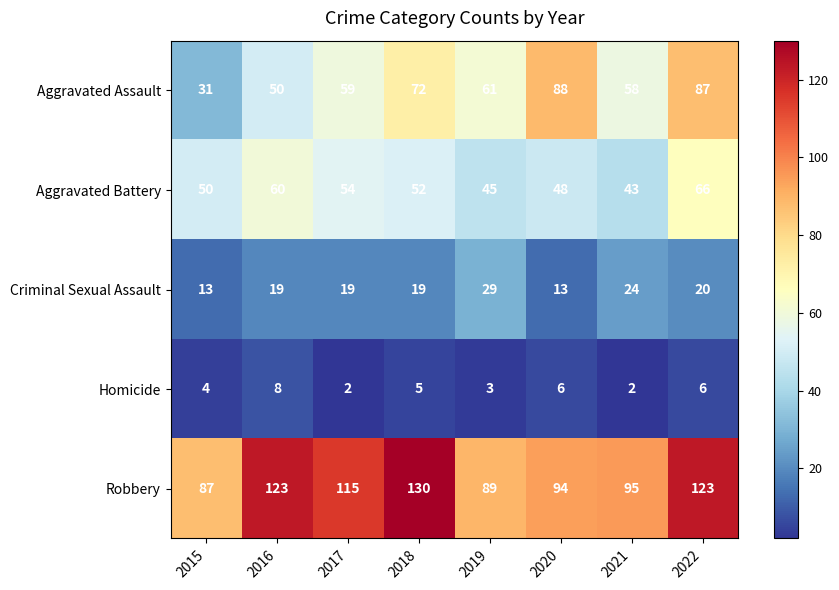

What is the total value across all series at 2020?

249